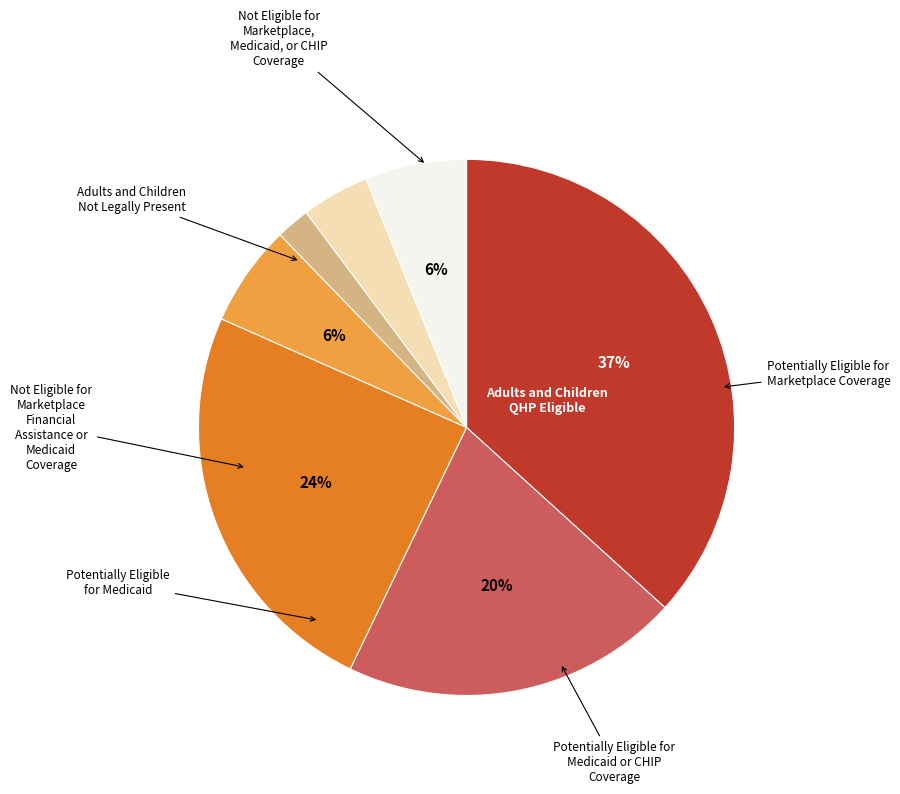

To the nearest percent, what is the difference between the largest and smallest slice percentages?

35%